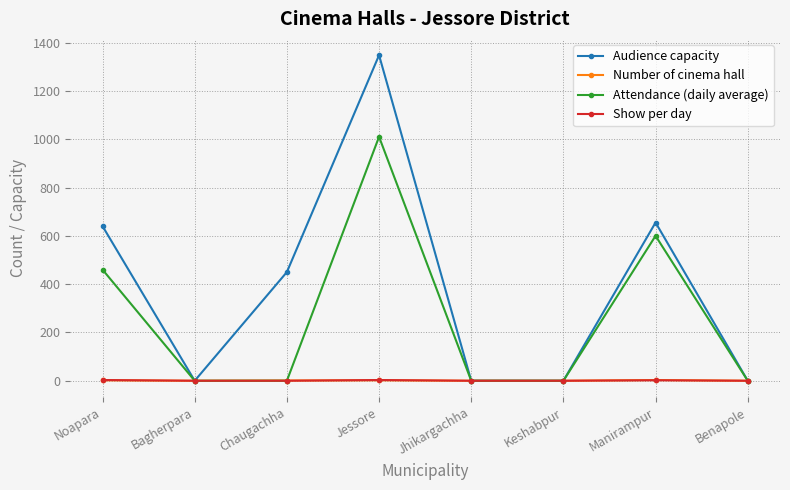

Which label corresponds to the largest value in the chart?

Jessore